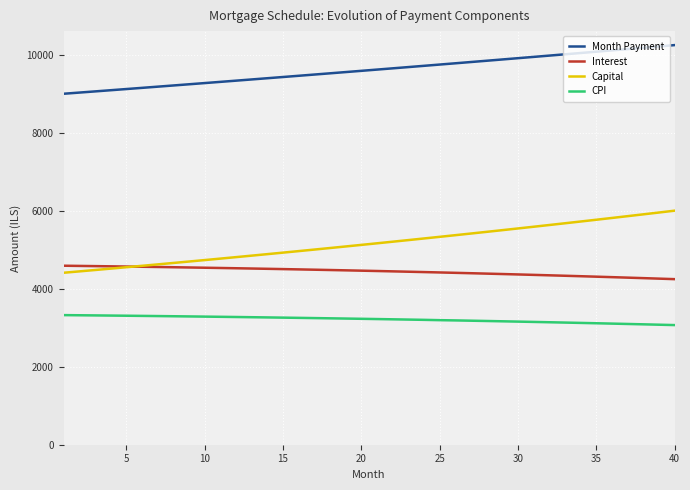

Does the chart display data point markers on the line(s)?

No